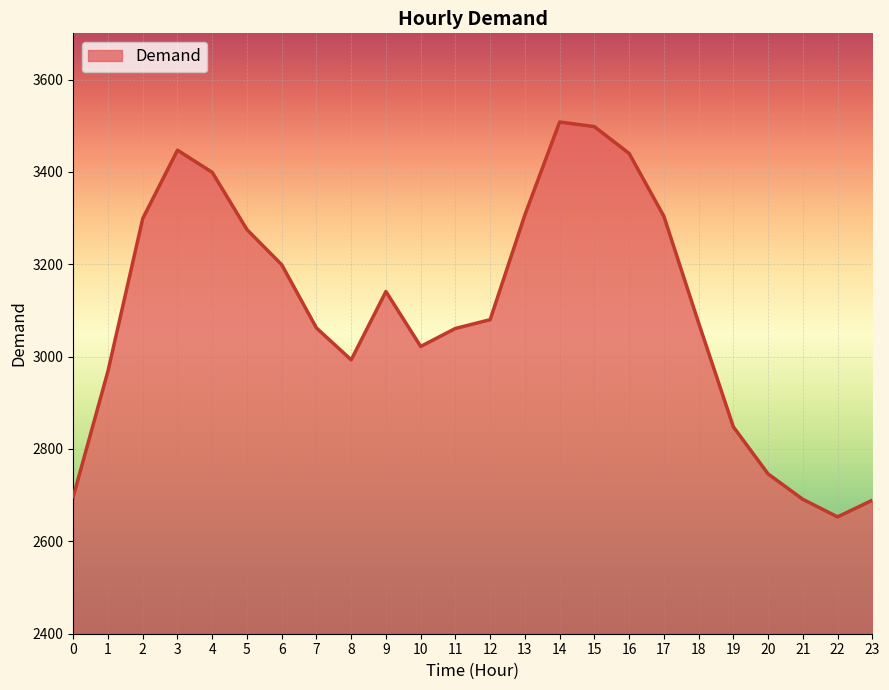

Read the value at 22.

2653